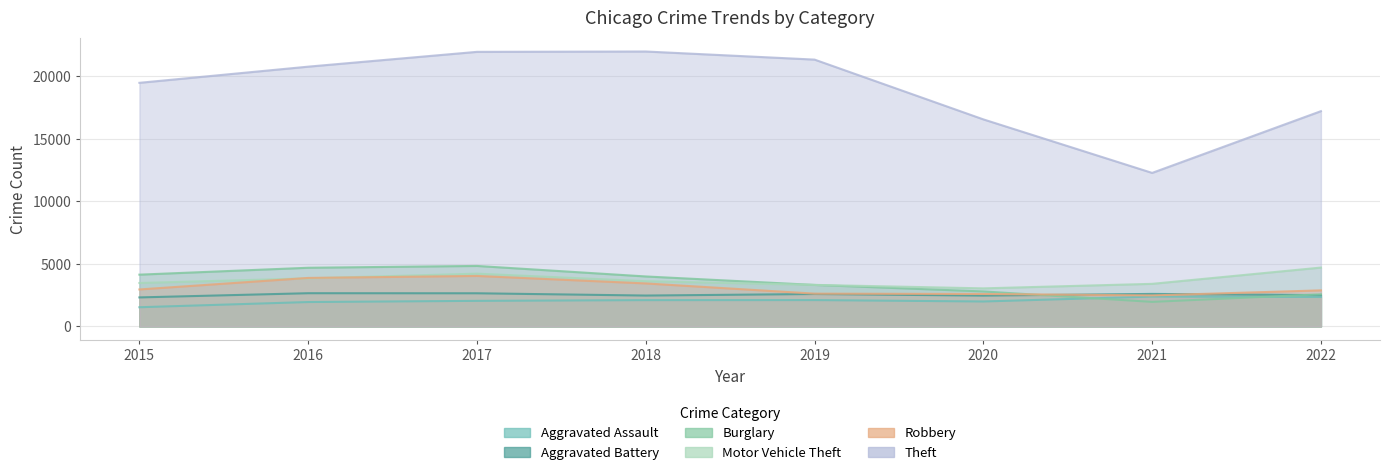

Does the chart have visible grid lines?

Yes